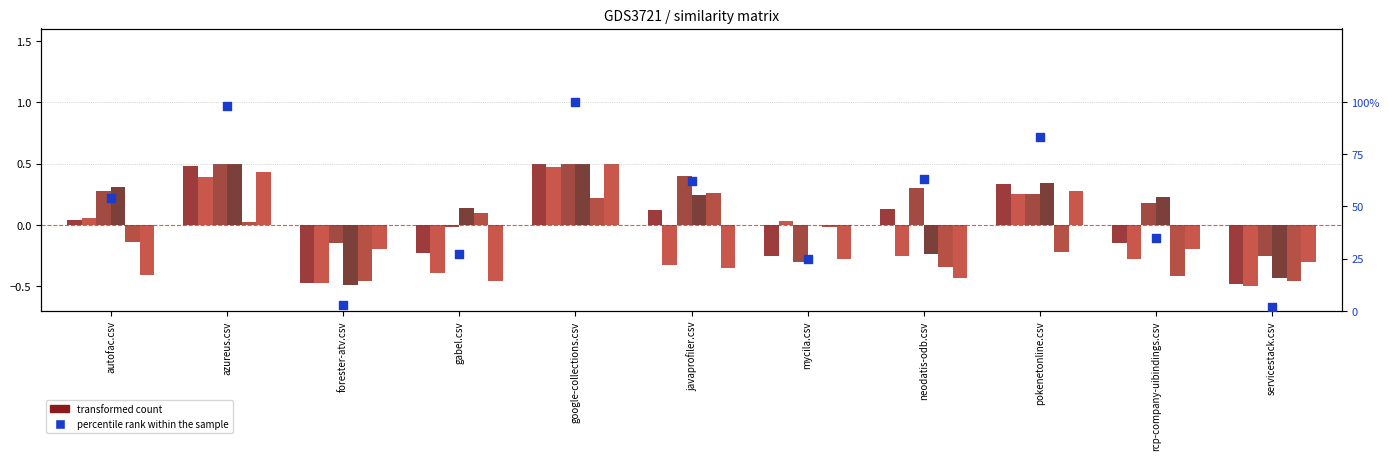

At which category is the sum across all series the highest?

google-collections.csv